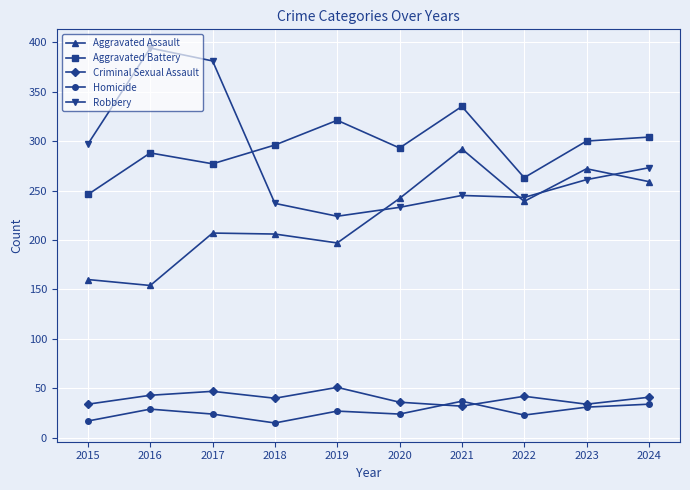

What is the difference between the highest and lowest values at 2019?

294